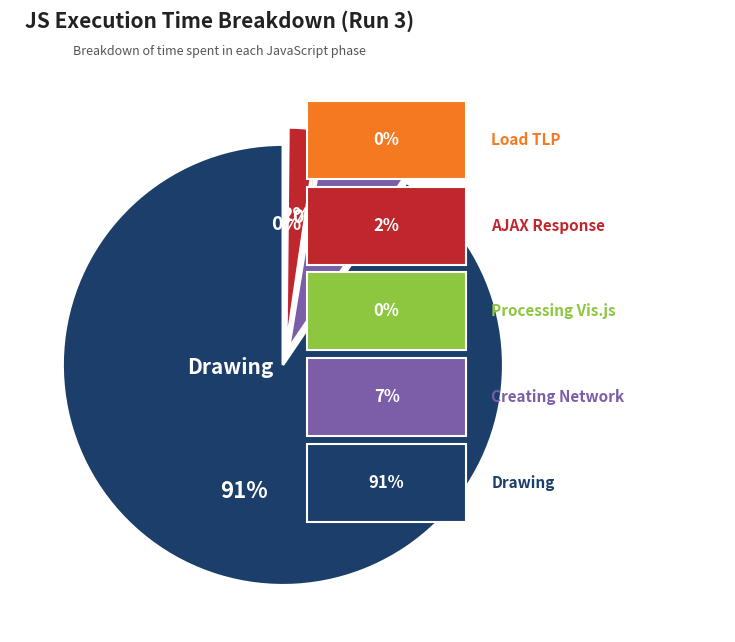

To the nearest percent, what is the average slice percentage?

20%